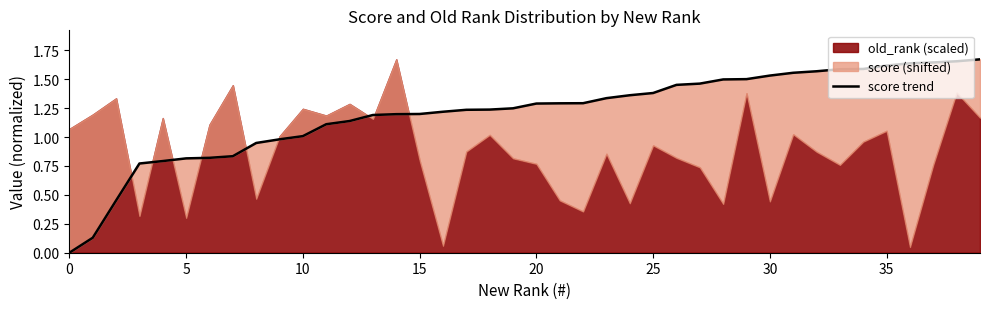

What is the label of the 29th point from the right?

11